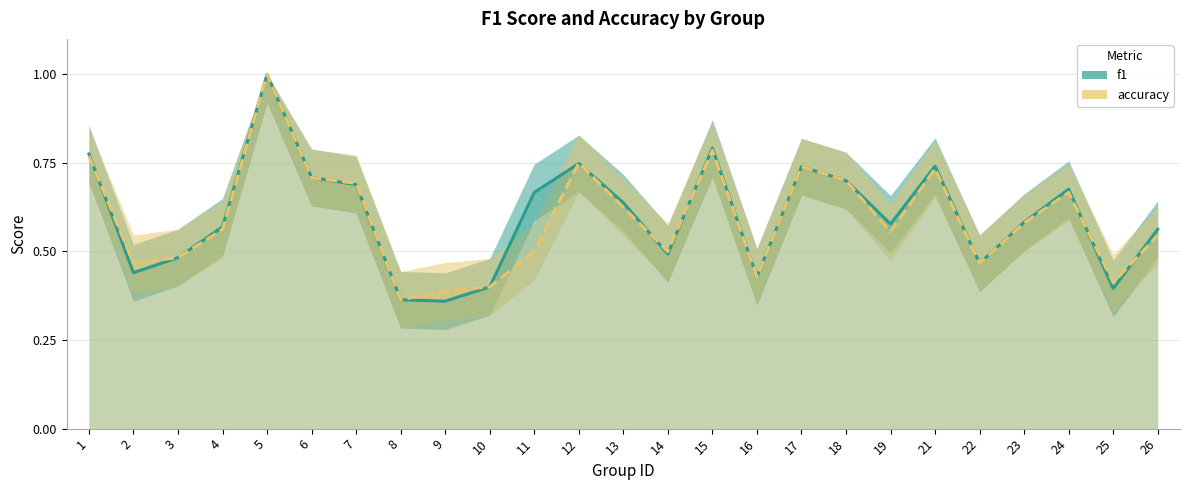

Between which two adjacent categories do accuracy (line) and f1 (line) first intersect?

1 and 2